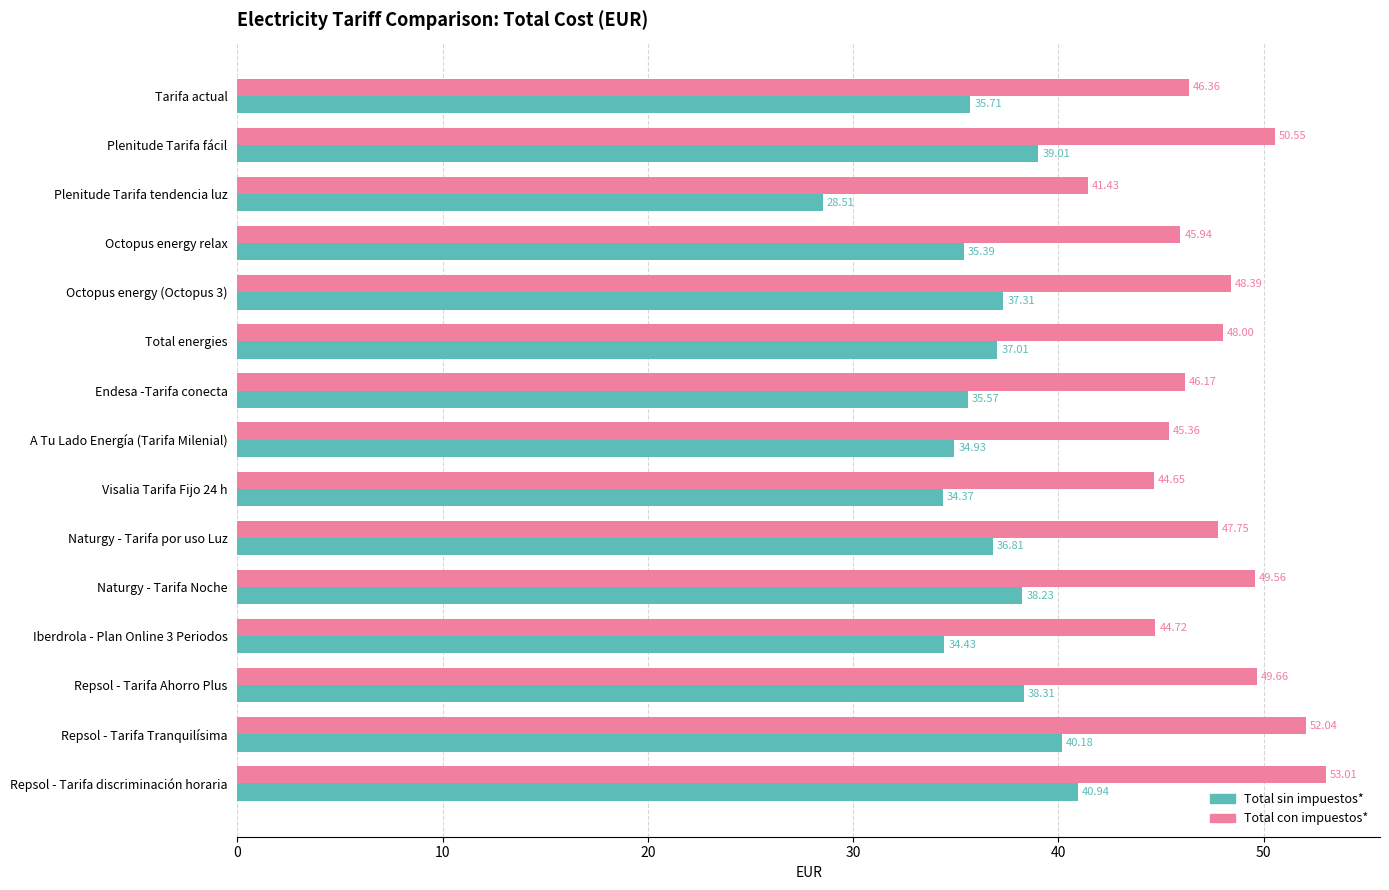

List the series in order of their peak value, highest first.

Total con impuestos*, Total sin impuestos*